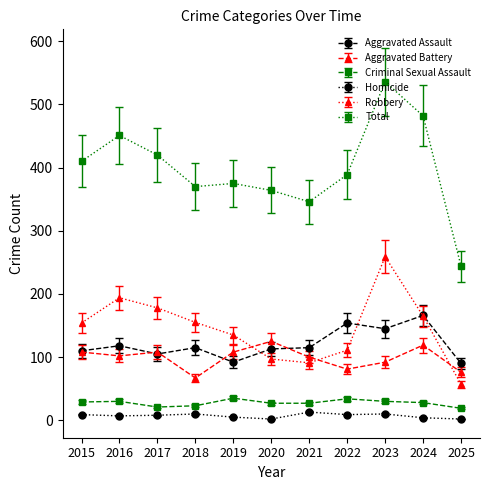

What is the maximum value shown in the chart?

536